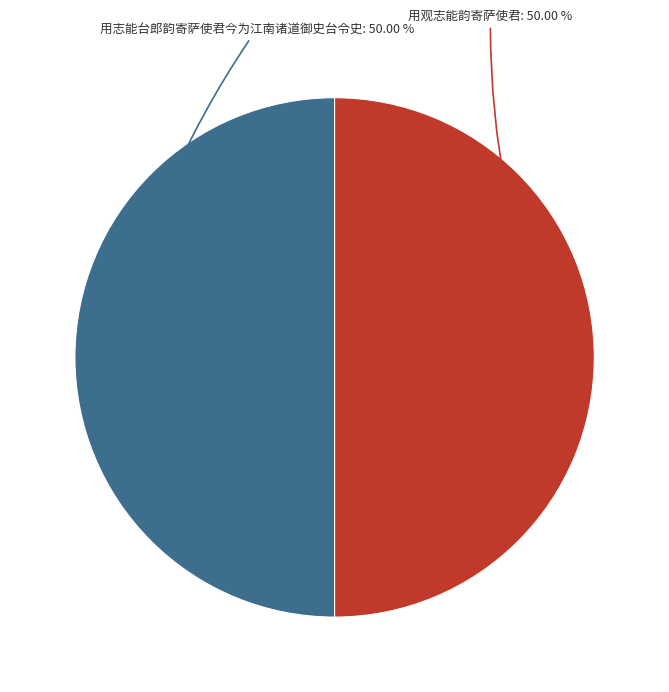

Rank the categories by value from highest to lowest.

用观志能韵寄萨使君, 用志能台郎韵寄萨使君今为江南诸道御史台令史